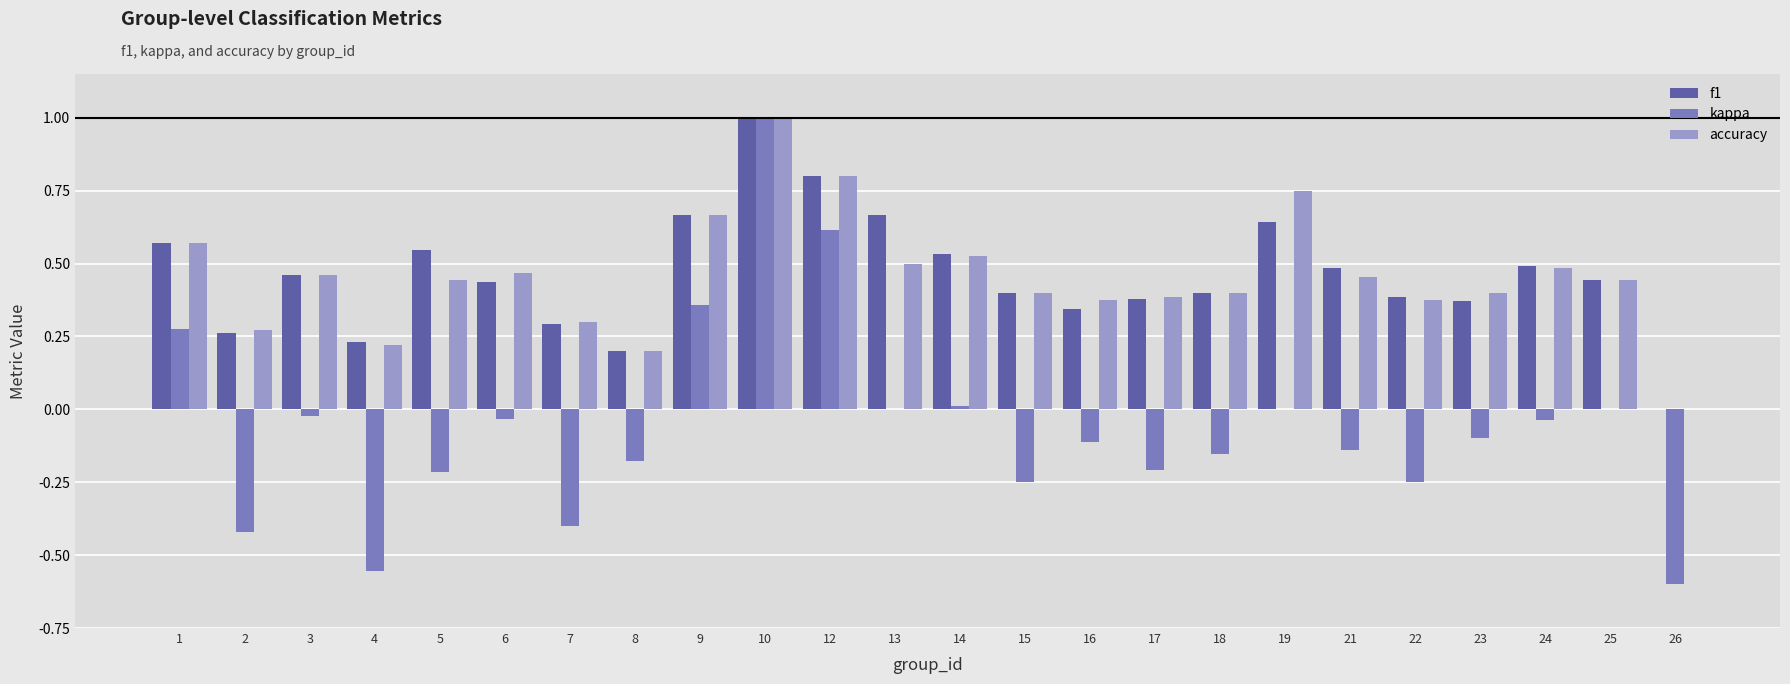

True or false: accuracy has a value of 0.8 at 25.

False